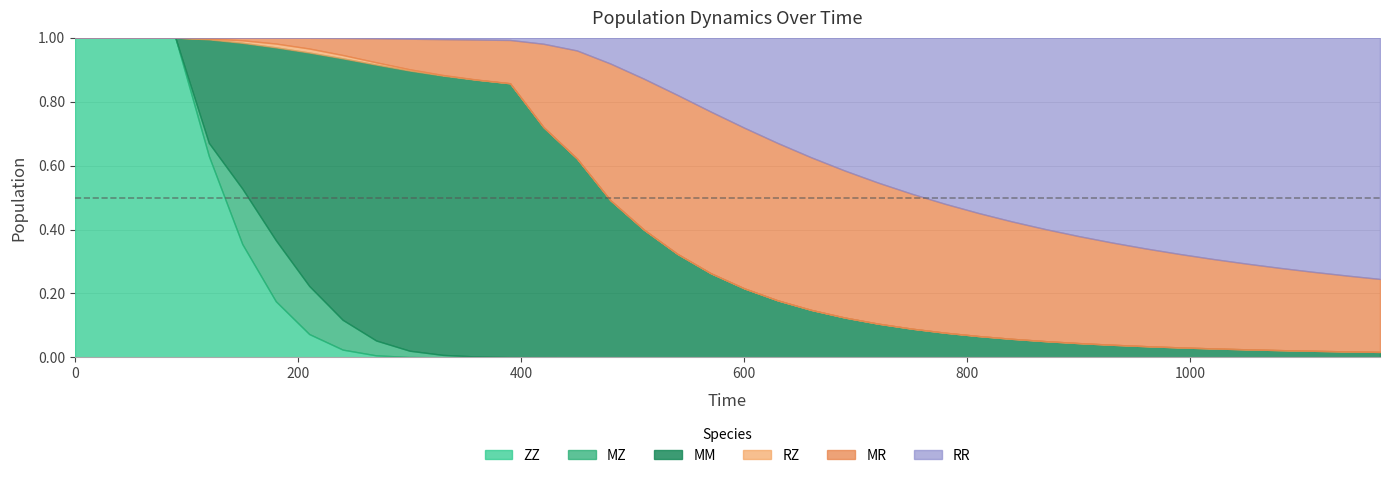

True or false: RR and MM cross at least once.

True